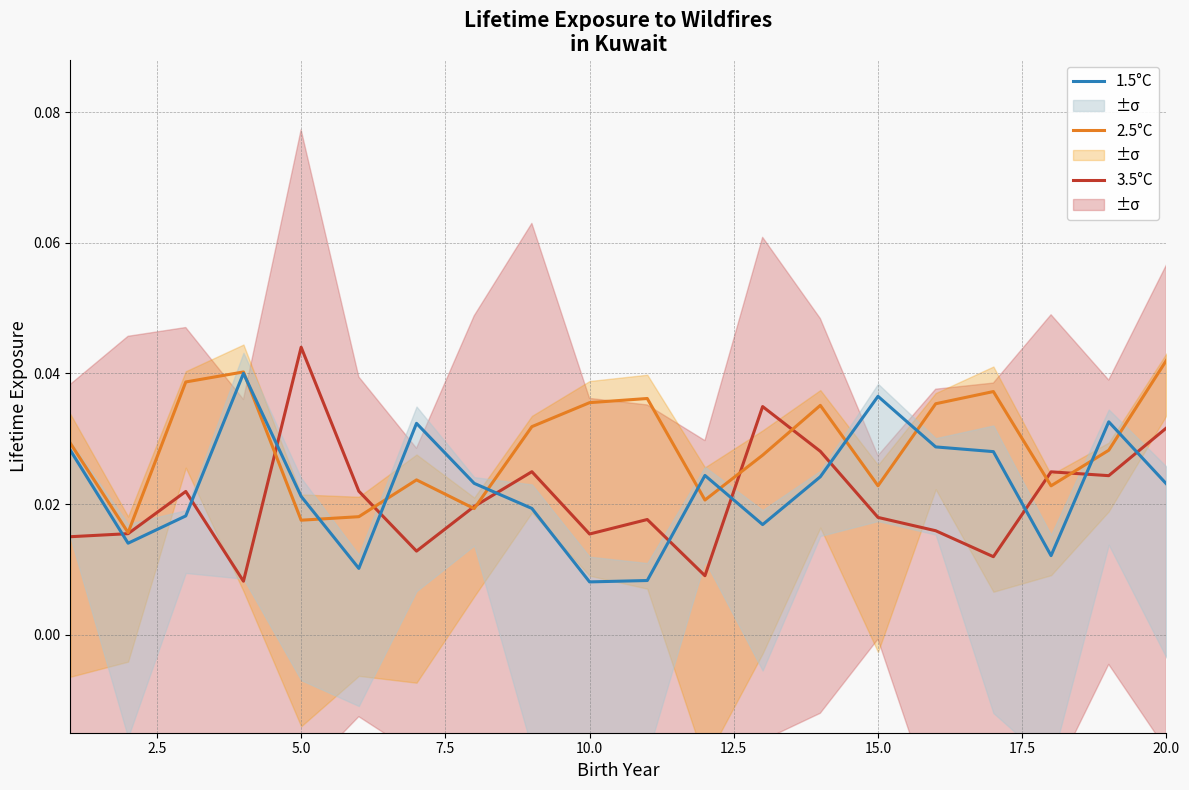

Which series ends up on top after the final intersection of 3.5°C and 1.5°C?

3.5°C